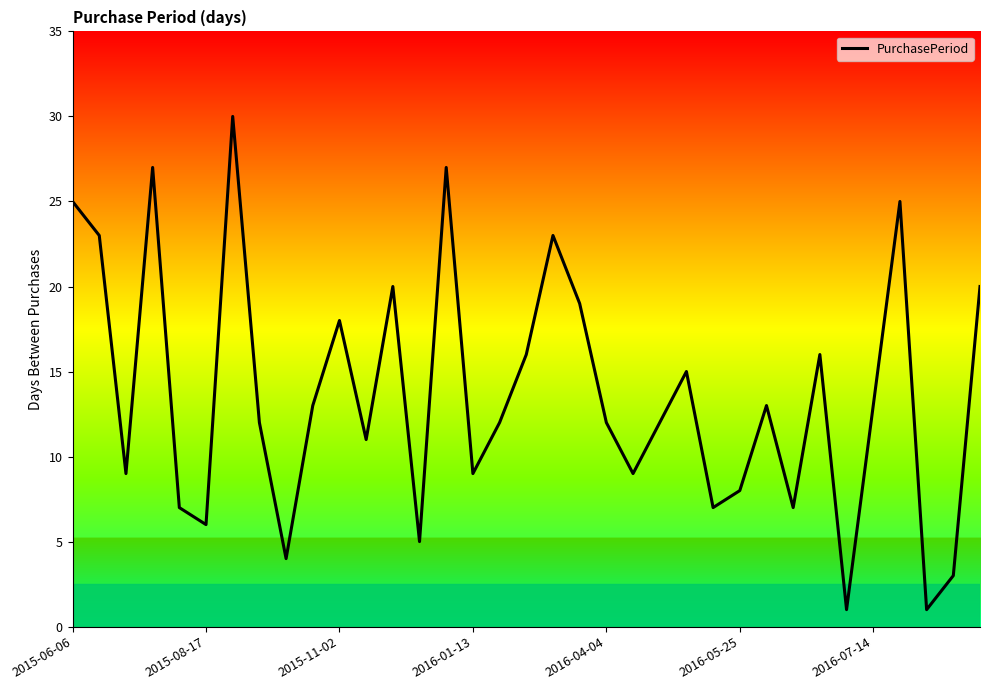

What is the maximum value shown in the chart?

30